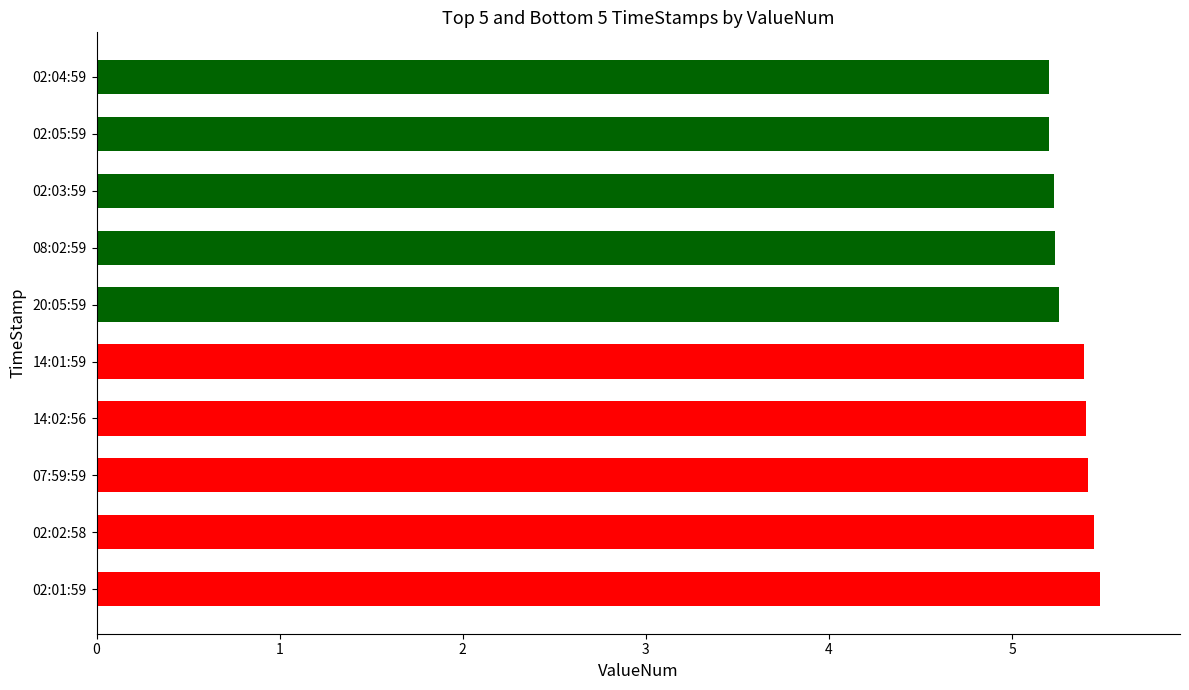

What is the smallest value displayed?

5.2